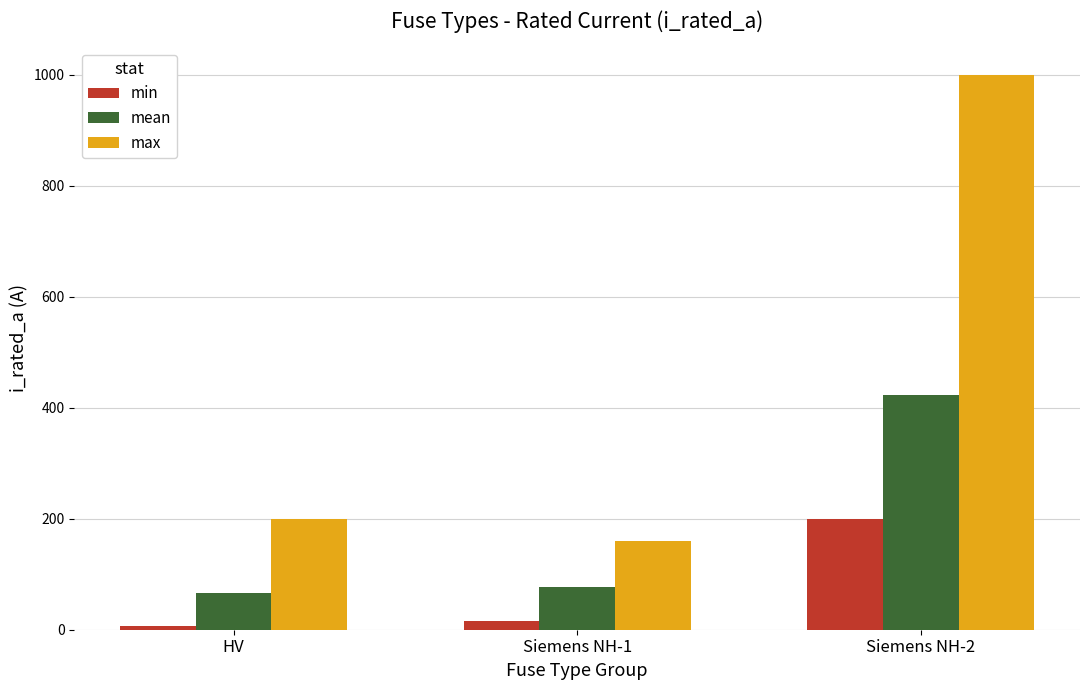

What position from the left is Siemens NH-1?

2